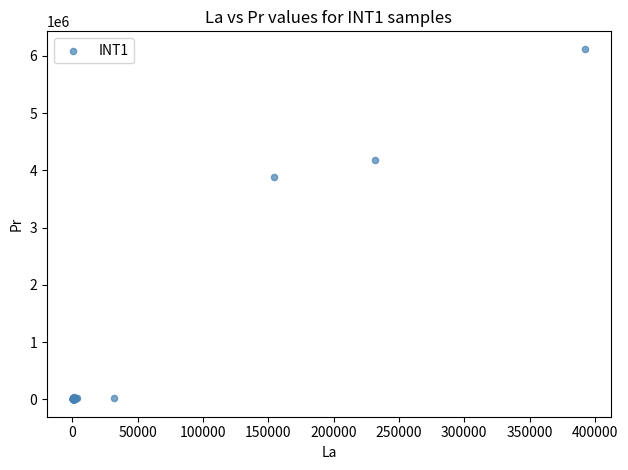

What Y value in the scatter plot is closest to 3063674?

3882558.0